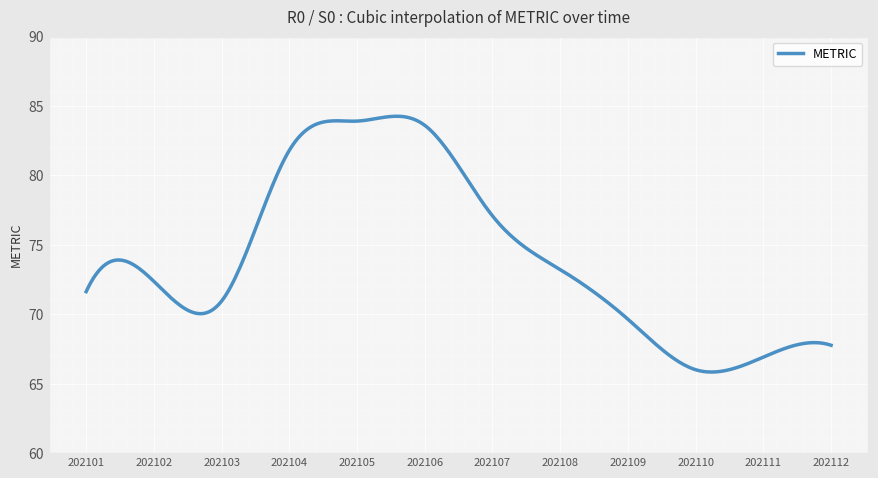

What is the difference between the maximum and minimum values?

18.4